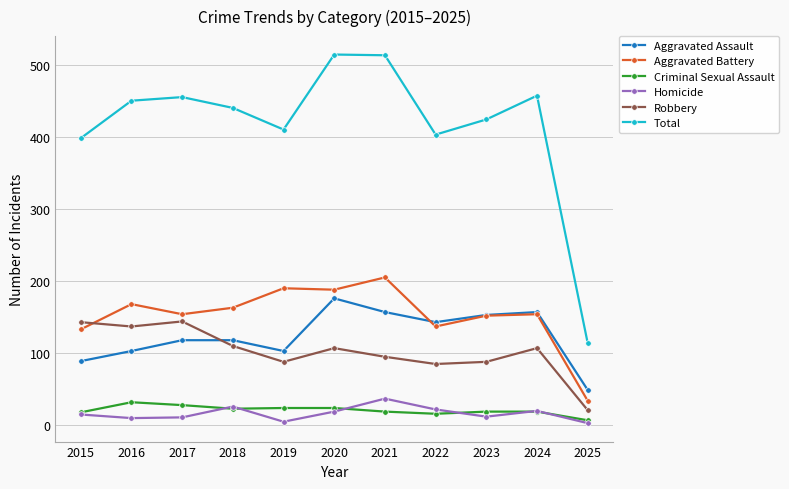

Which series has the largest range (max minus min)?

Total